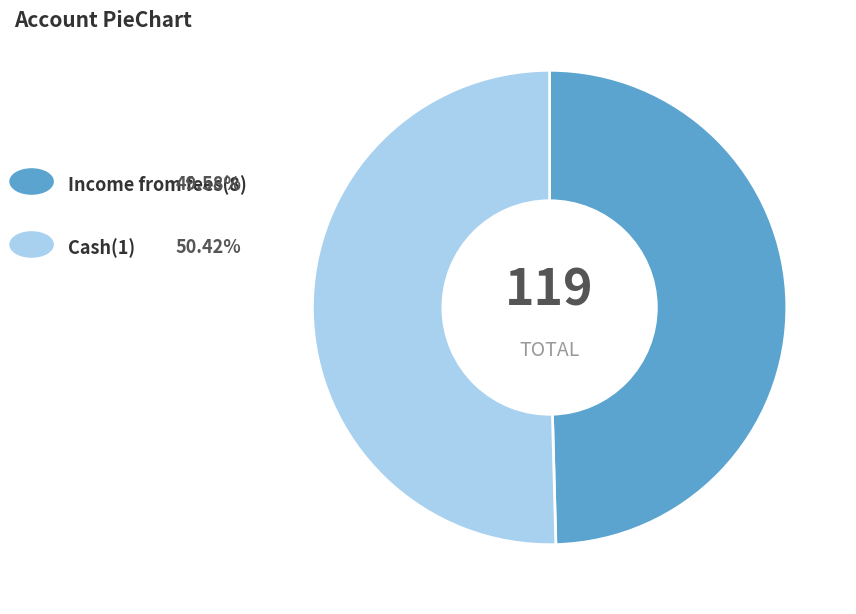

Which category has the biggest portion of the pie?

Cash(1)